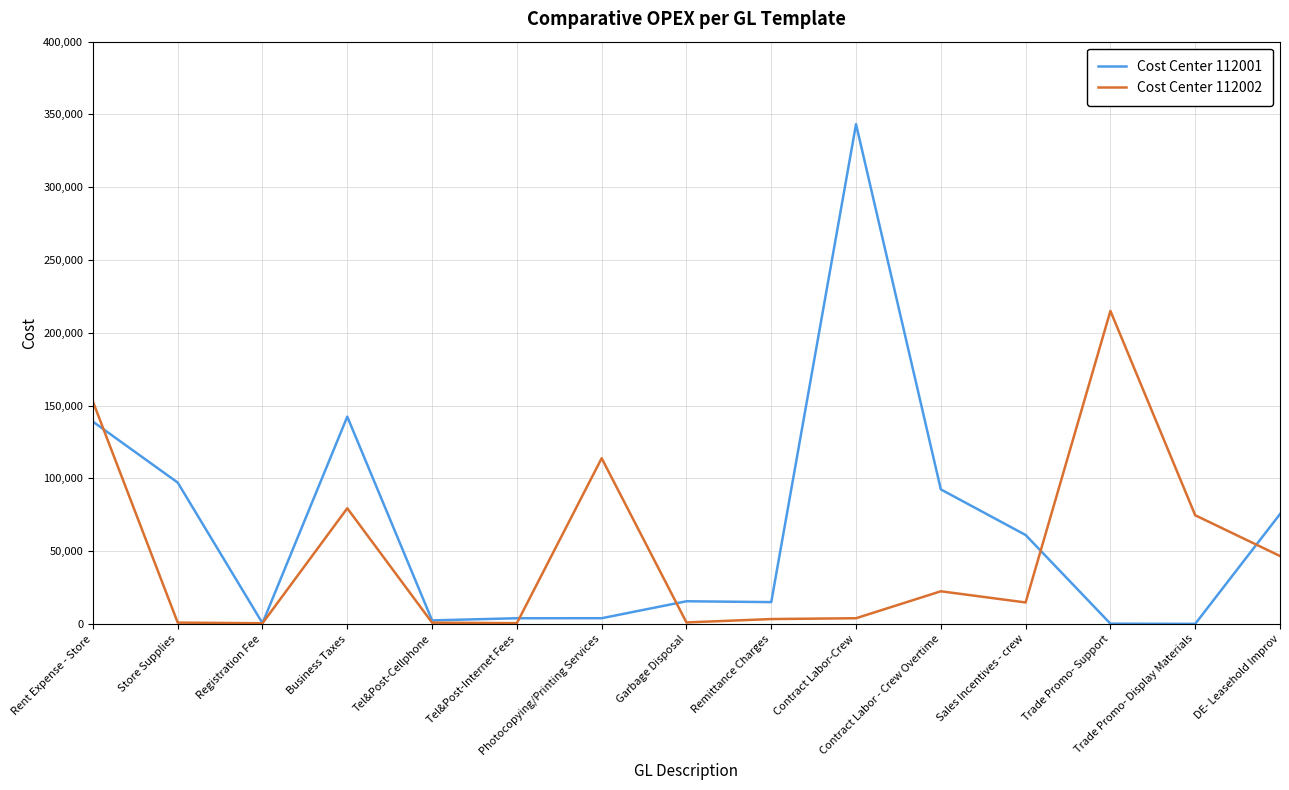

List the series in order of their peak value, lowest first.

Cost Center 112002, Cost Center 112001